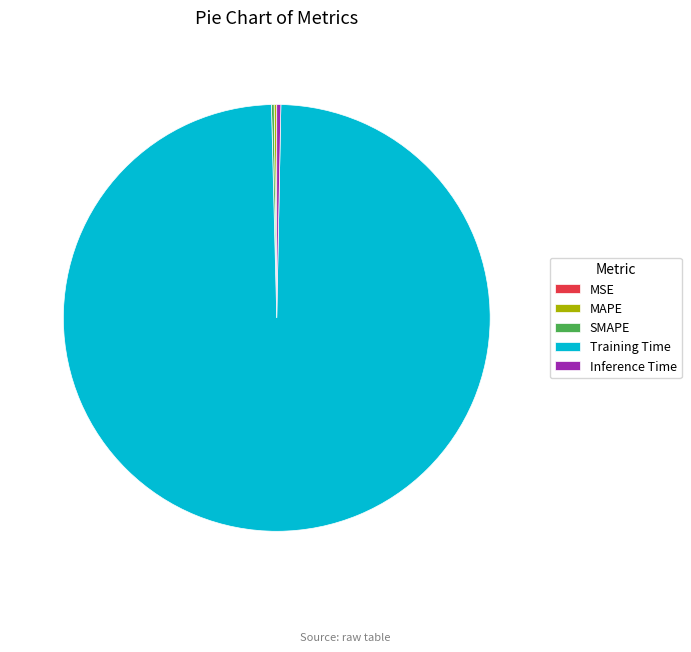

What is the largest slice in the pie chart?

Training Time